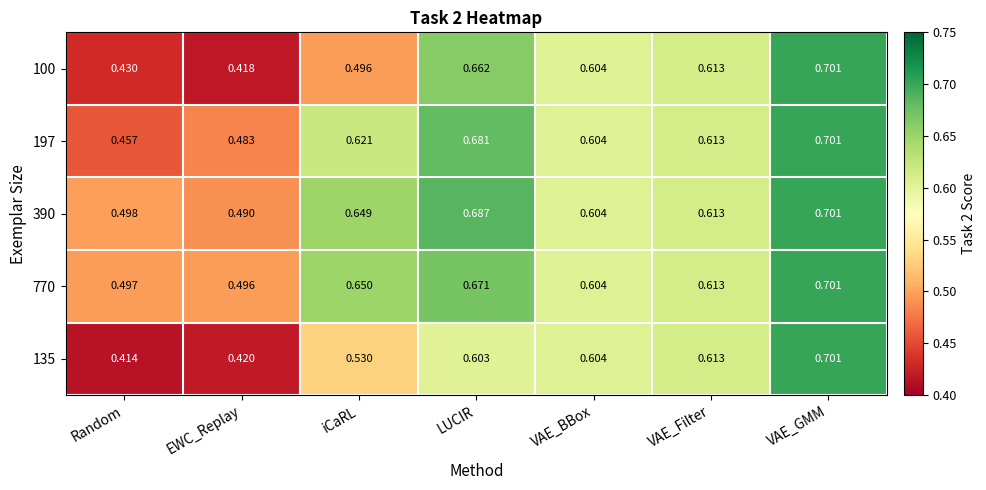

At which label is 770 closest to 0?

EWC_Replay